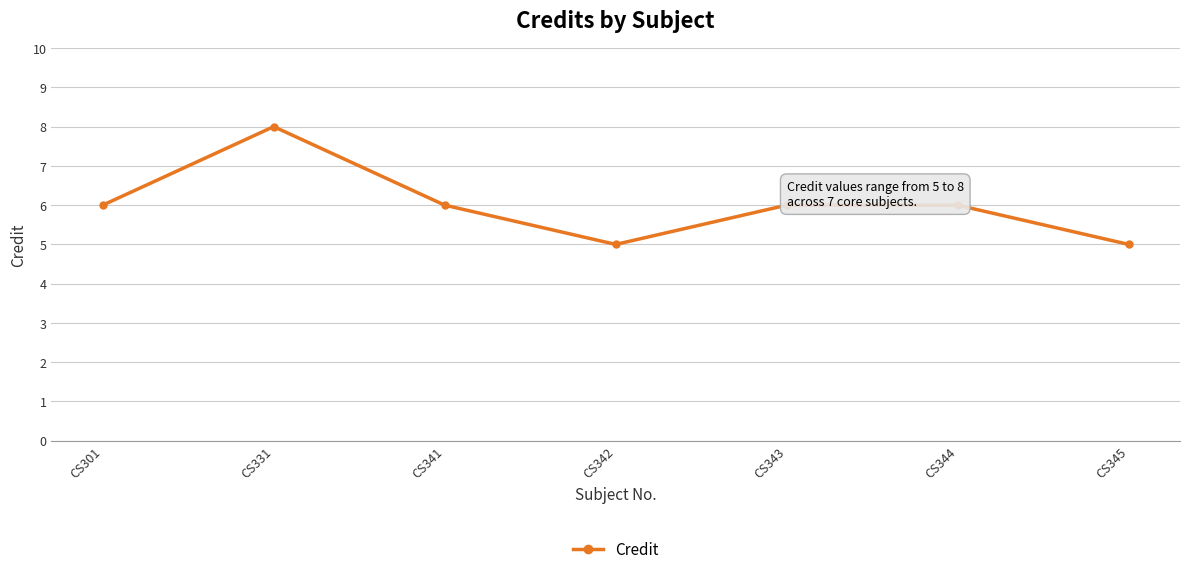

True or false: the data shows 6 at CS341.

True